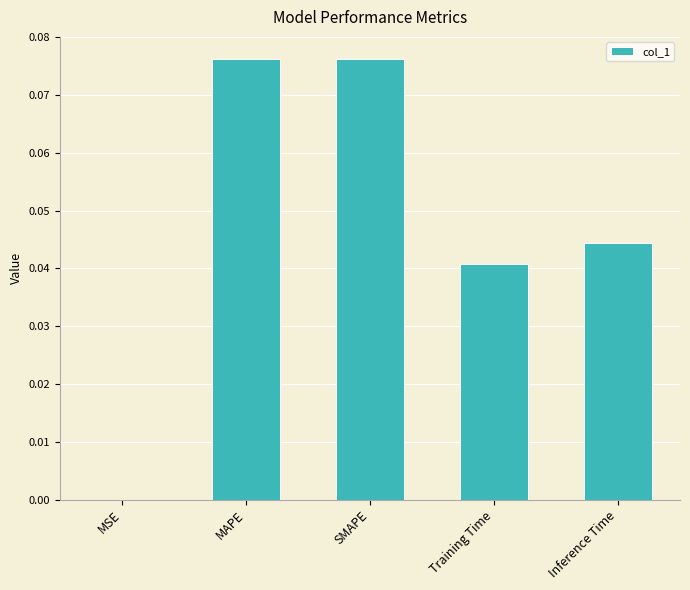

Which has a higher value, SMAPE or MSE?

SMAPE